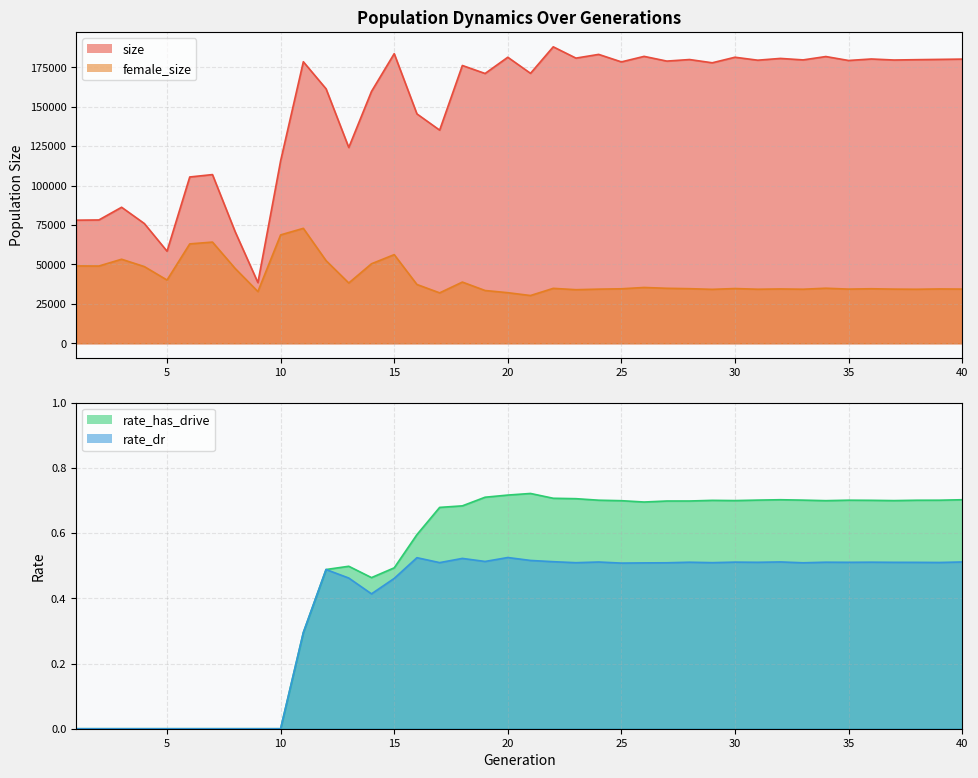

How many interior local peaks does the female_size series have?

12